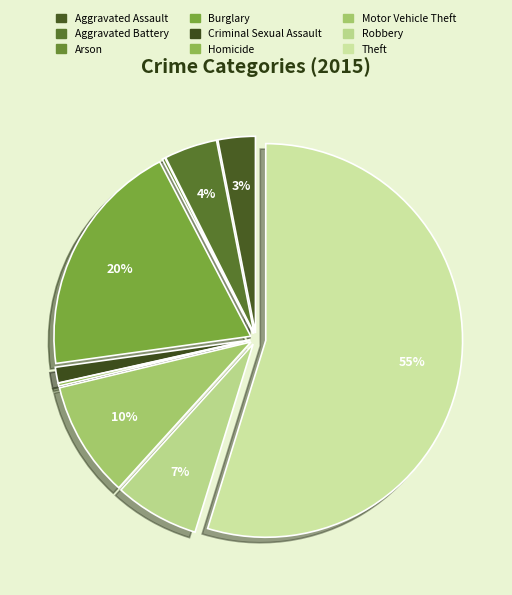

Rank the categories by value from highest to lowest.

Theft, Burglary, Motor Vehicle Theft, Robbery, Aggravated Battery, Aggravated Assault, Criminal Sexual Assault, Arson, Homicide